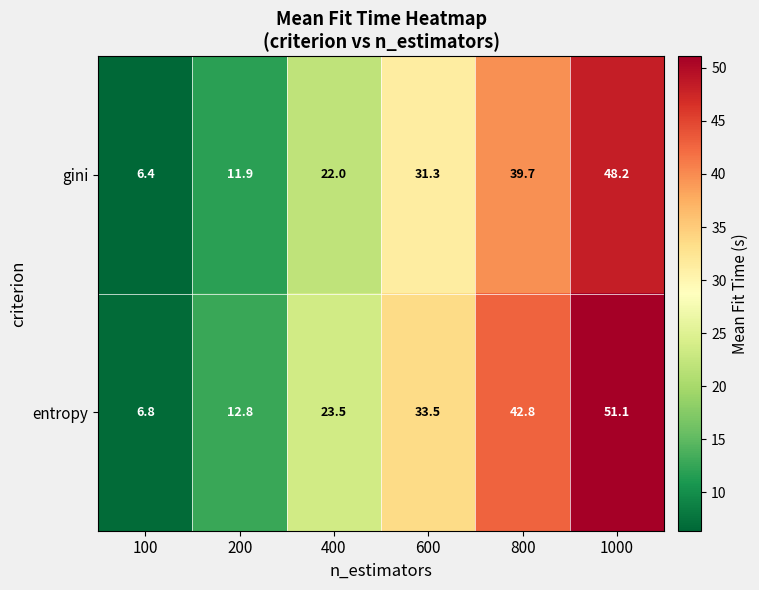

At which category is the sum across all series the highest?

1000